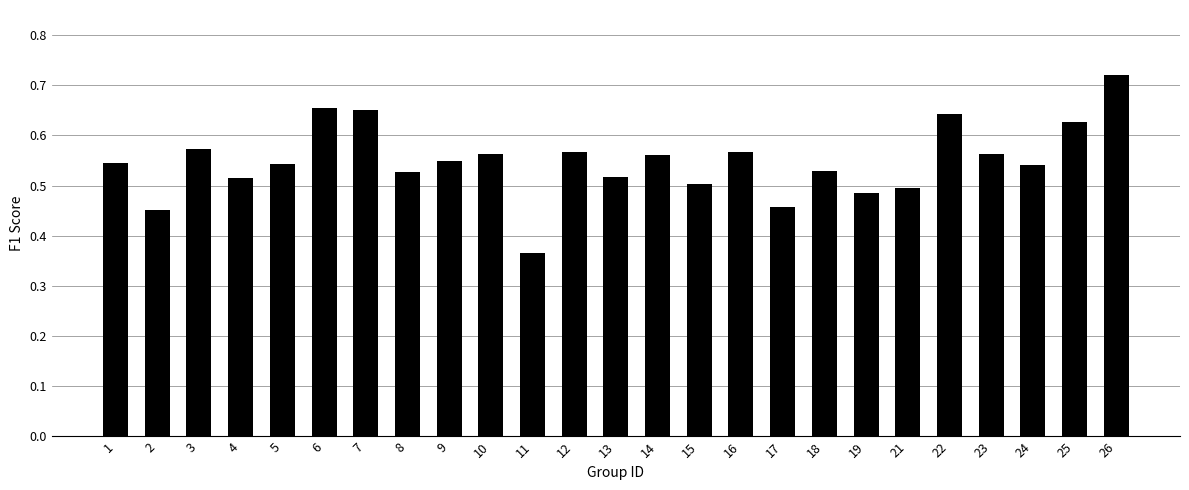

The value at 24 is 0.5. True or false?

True